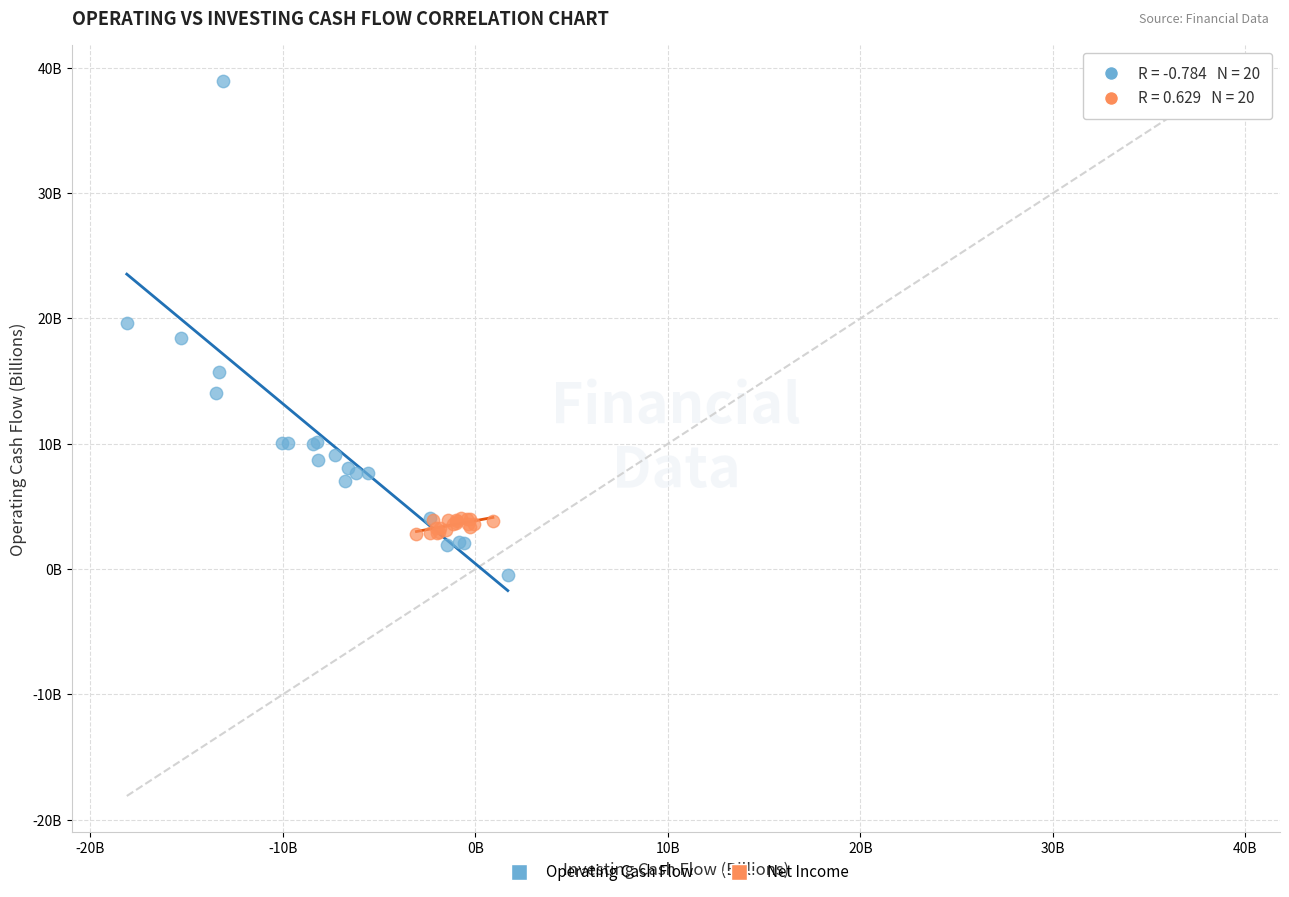

Which series reaches the maximum Y coordinate?

Operating Cash Flow